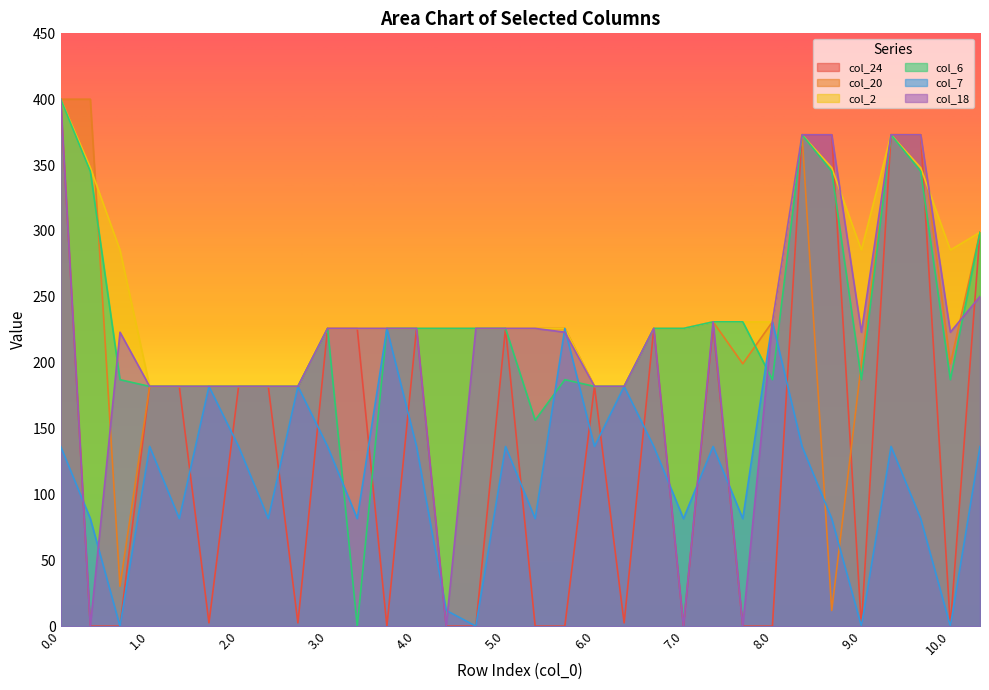

The col_2 series shows 226.0 at 7.0. True or false?

True